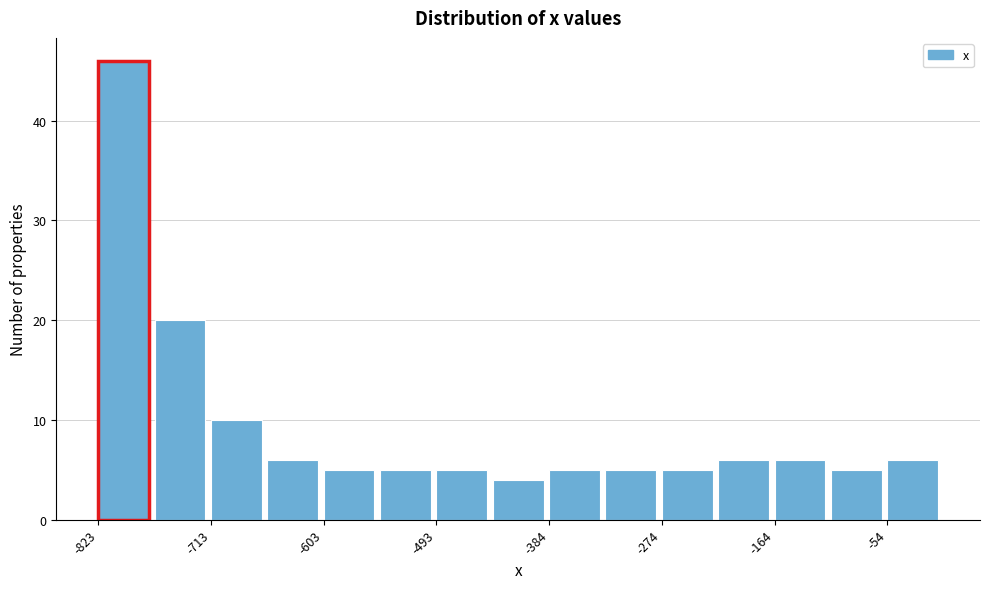

Around what value on the x-axis is the tallest bar? Give the approximate position of its centre, as read against the axis.

-800